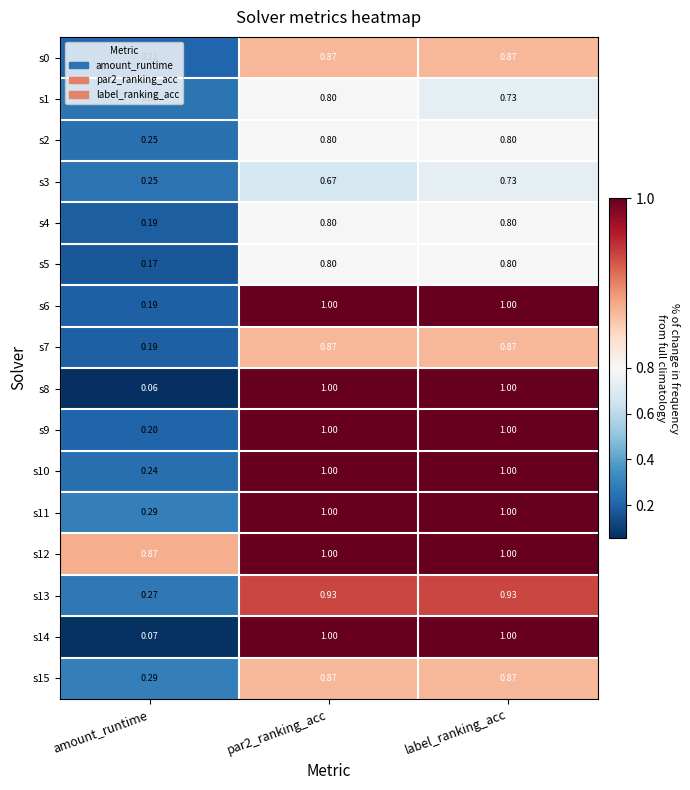

What is the total value across all series at label_ranking_acc?

14.4